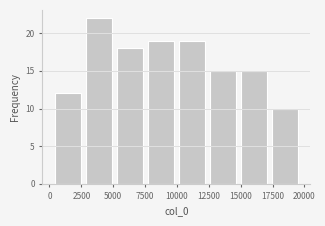

Reading left to right, list every bar in this chart as the range it spans on the x-axis followed by its height. Neither the bar edges nor the heights are printed on the chart, so give them approximately, as read against the axes.

0 to 2500: 12
2500 to 5000: 22
5000 to 7500: 18
7500 to 10000: 19
10000 to 12500: 19
12500 to 15000: 15
15000 to 17500: 15
17500 to 19500: 10